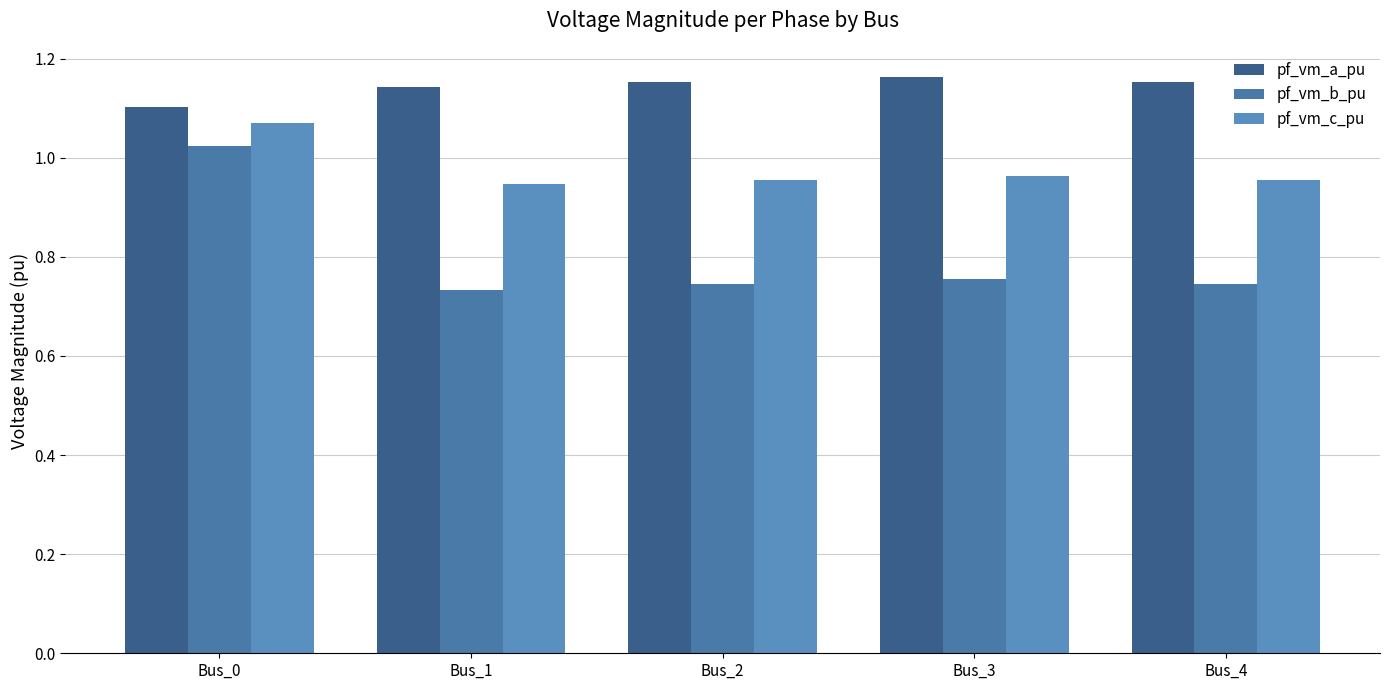

The value of pf_vm_c_pu at Bus_4 is 1.2. True or false?

False